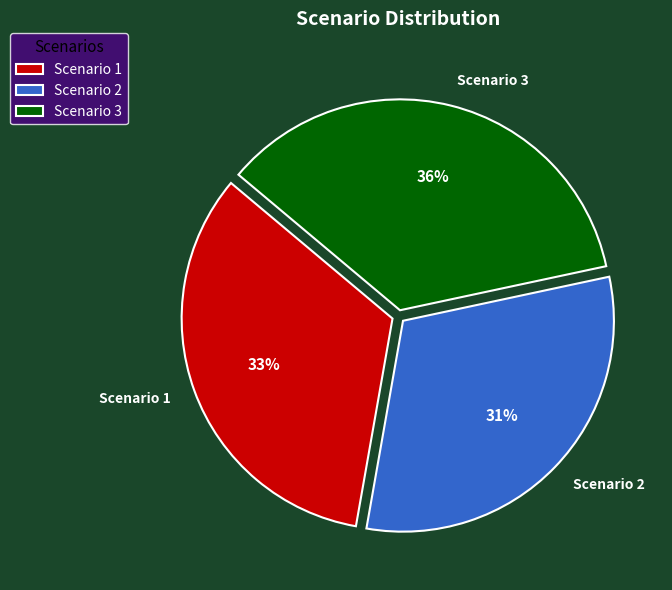

To the nearest percent, what percentage of the pie is Scenario 3?

36%